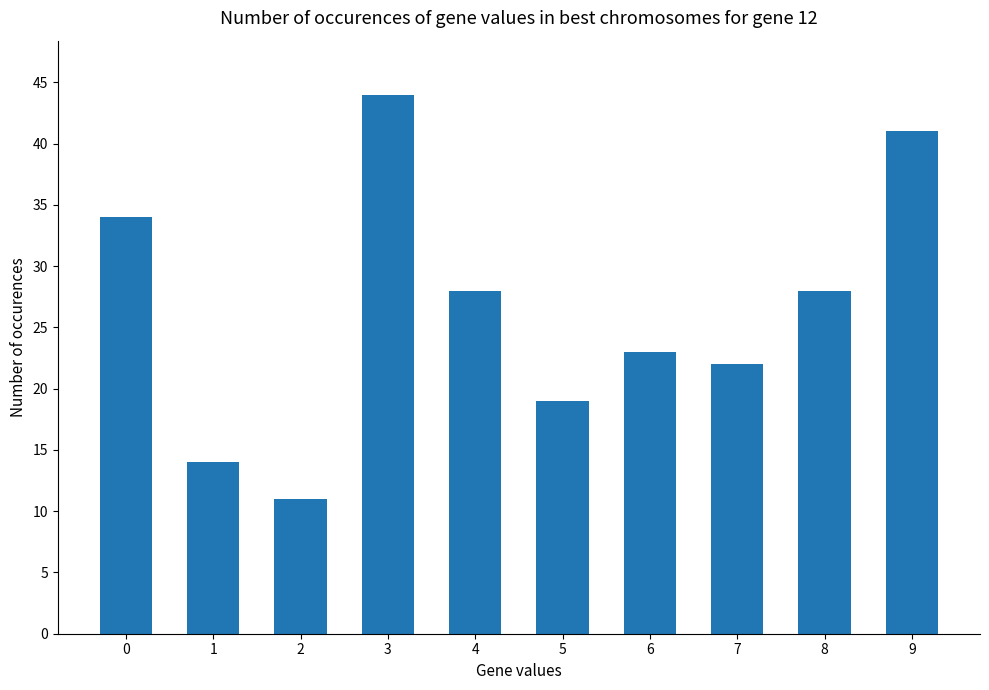

What is the value of the 7th bar from the left?

23